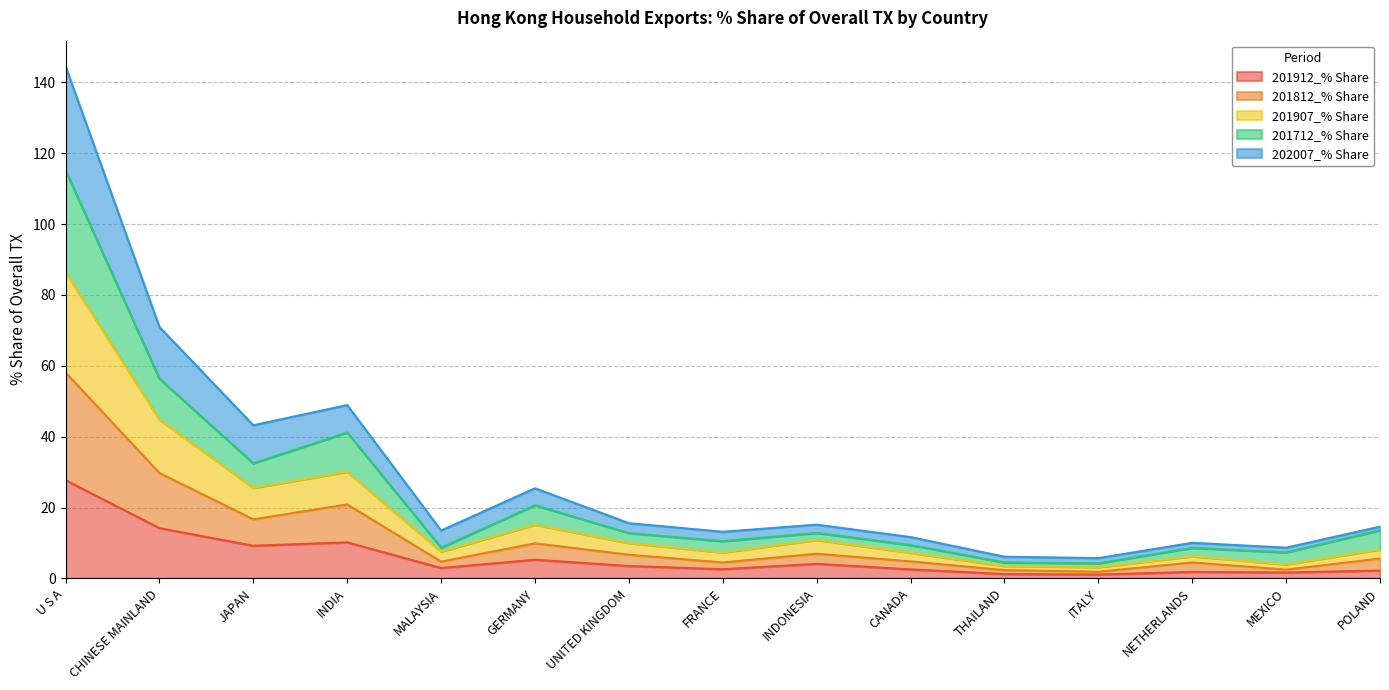

True or false: 201812_% Share and 201712_% Share intersect in this chart.

False